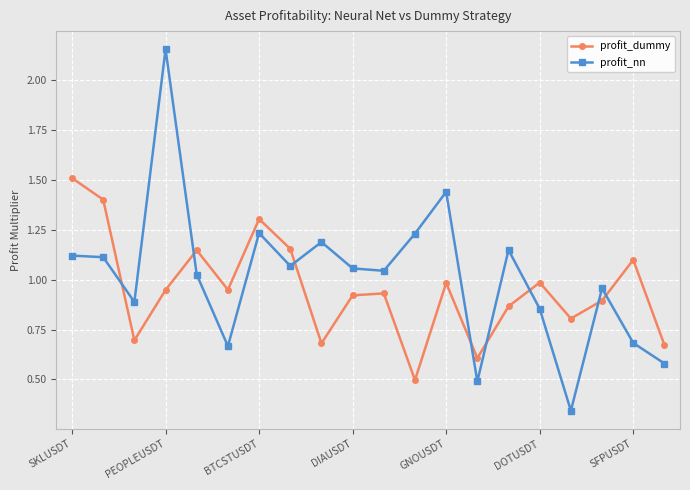

What is the sum of all profit_nn values?

20.3